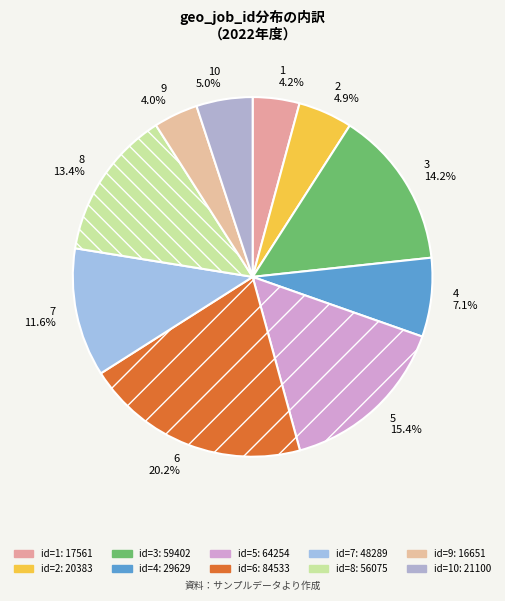

What portion of the pie excludes 7 11.6%?

88.4%